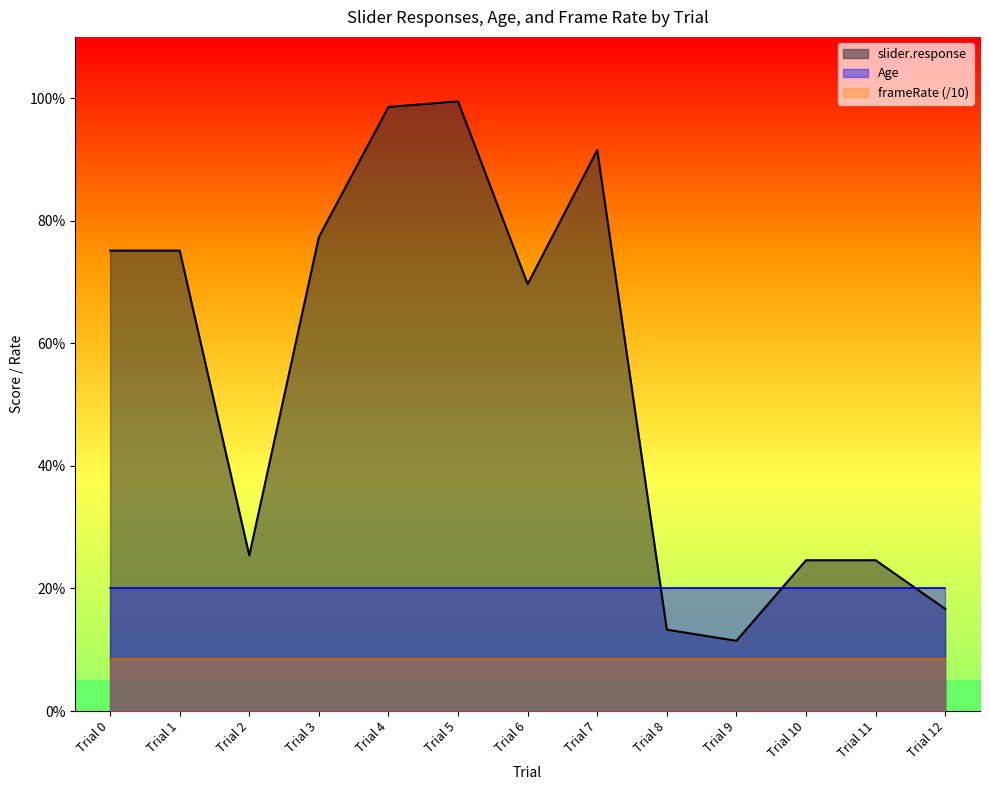

True or false: frameRate has a value of 30.8 at Trial 9.

False